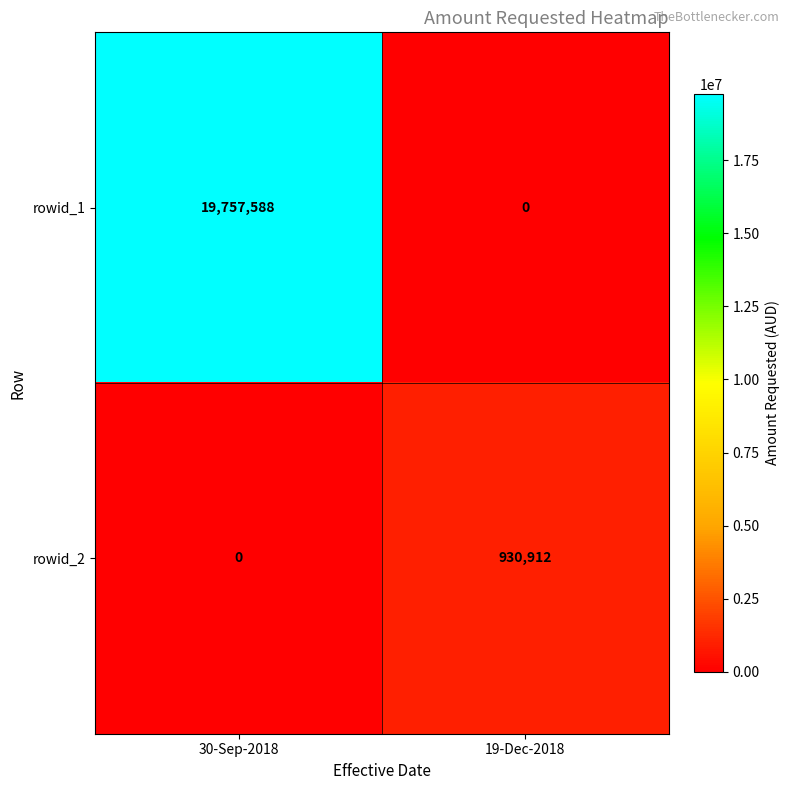

Which series changed the most between 30-Sep-2018 and 19-Dec-2018?

rowid_1